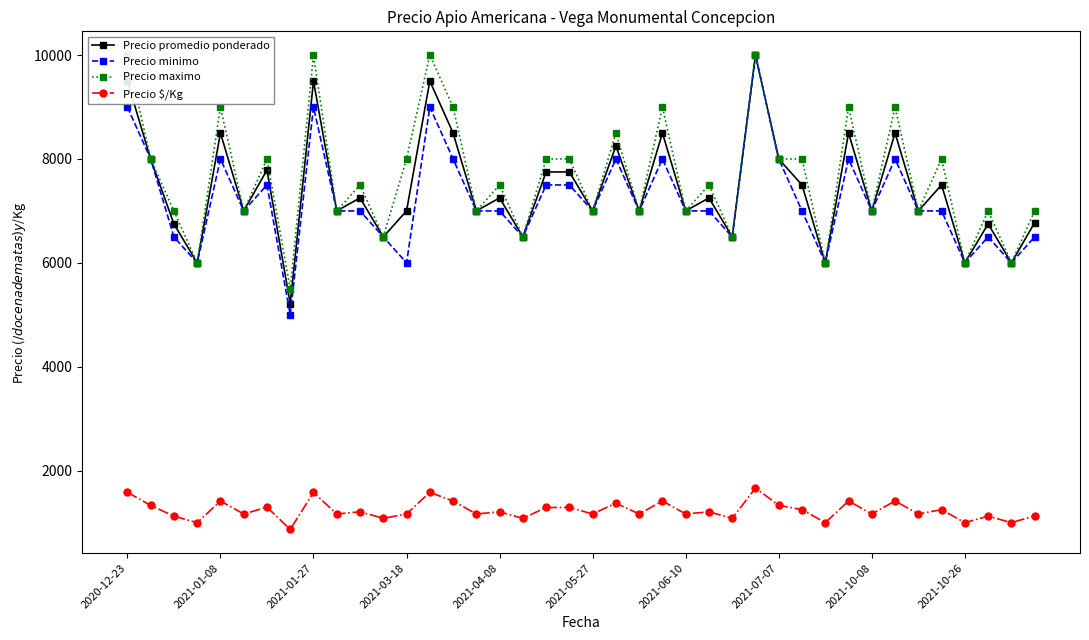

What is the difference between the Precio minimo values at 2021-05-27 and 2021-07-07?

1000